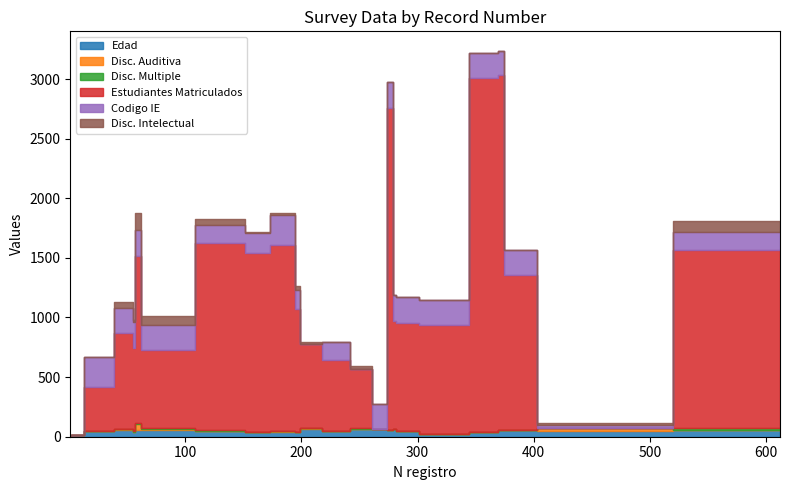

What are all the series names shown in the legend?

Edad, Disc. Auditiva, Disc. Multiple, Estudiantes Matriculados, Codigo IE, Disc. Intelectual